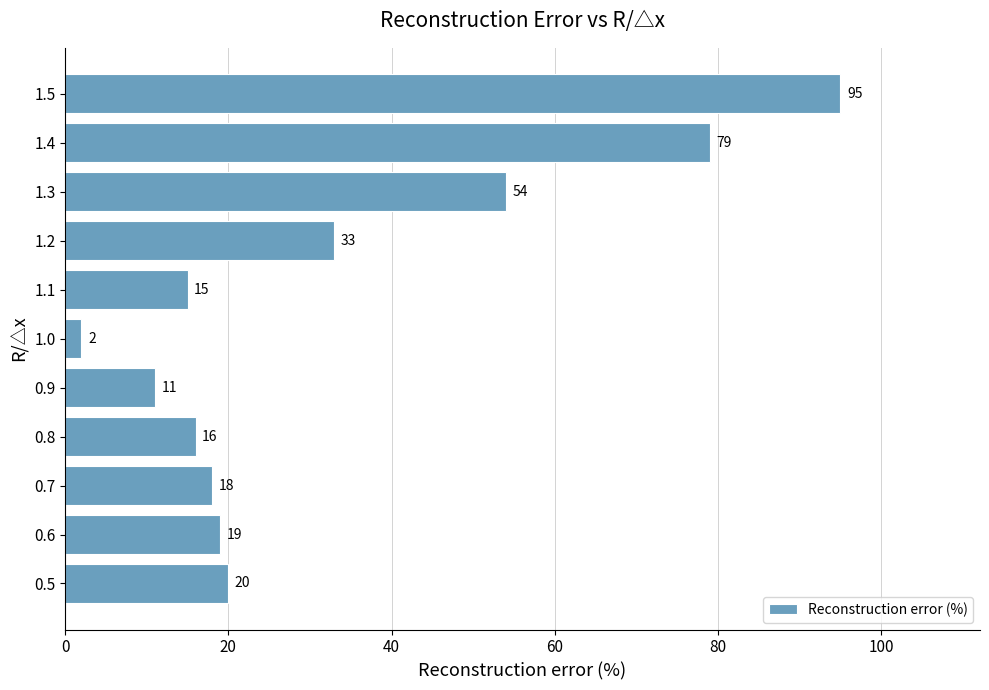

Which label corresponds to the largest value in the chart?

1.5